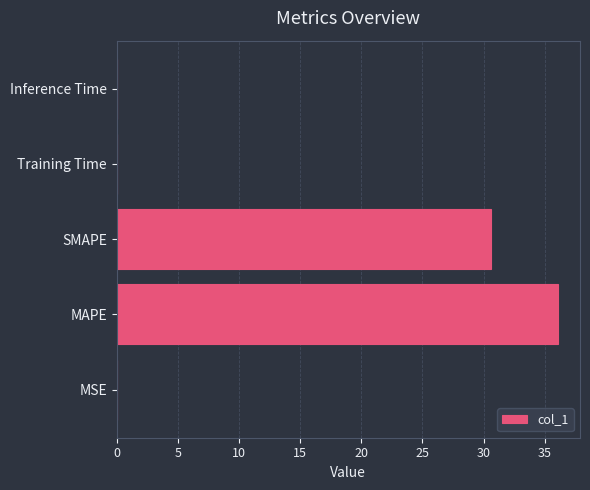

What is the sum of all values?

66.7